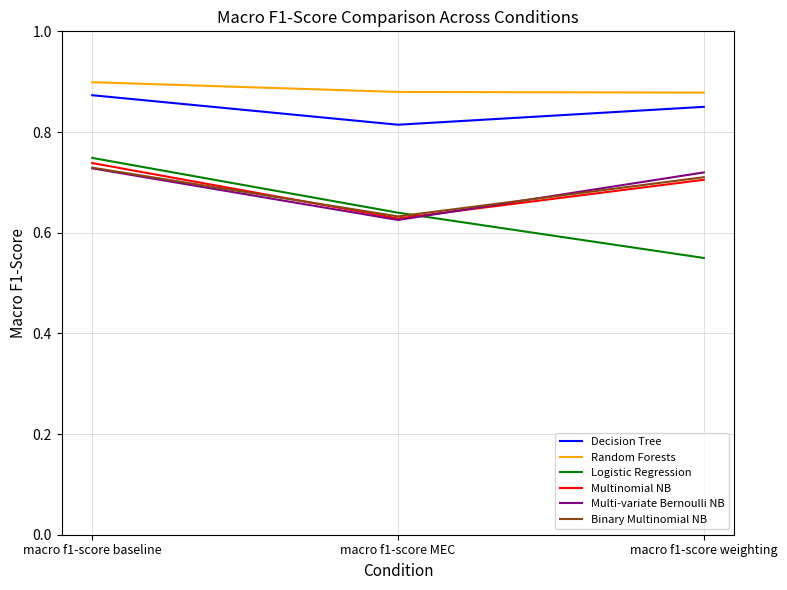

The Multinomial NB series shows 1.3 at macro f1-score baseline. True or false?

False